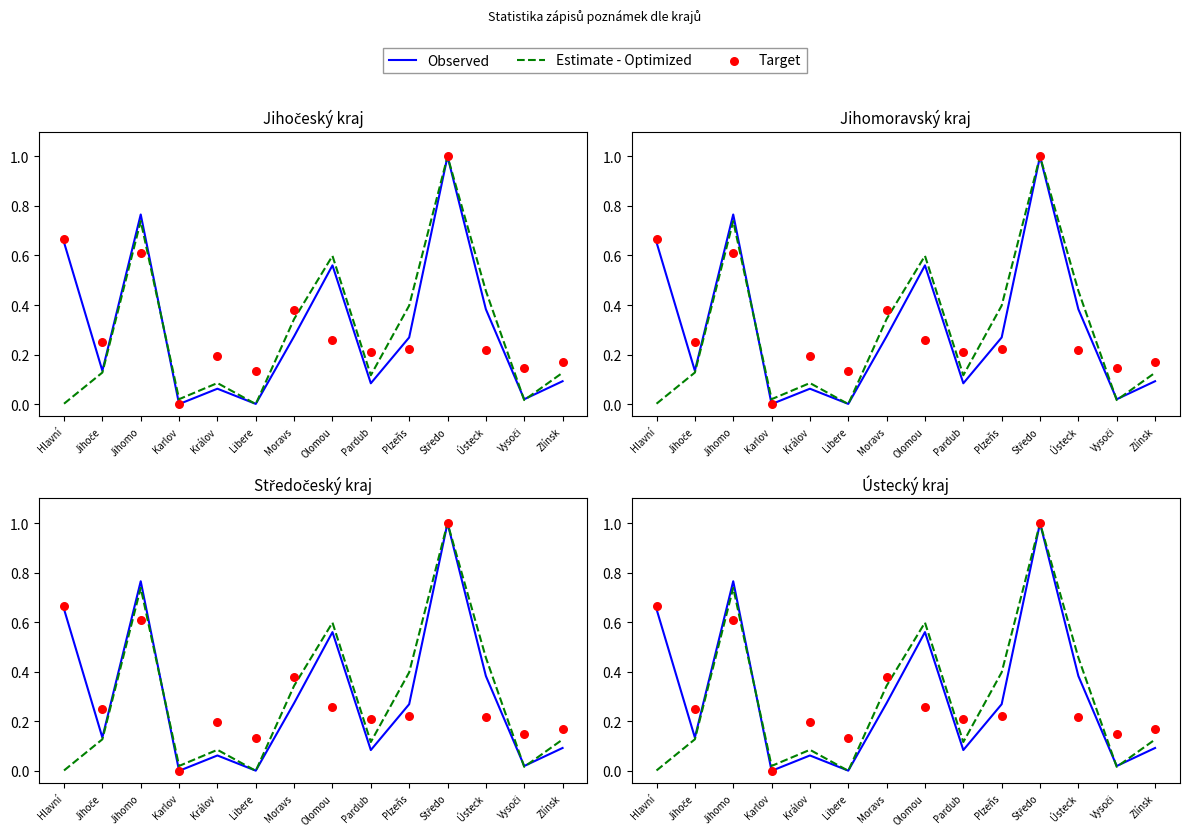

Is the value of Observed at Zlínsk greater than the value of Target at Jihomo?

No